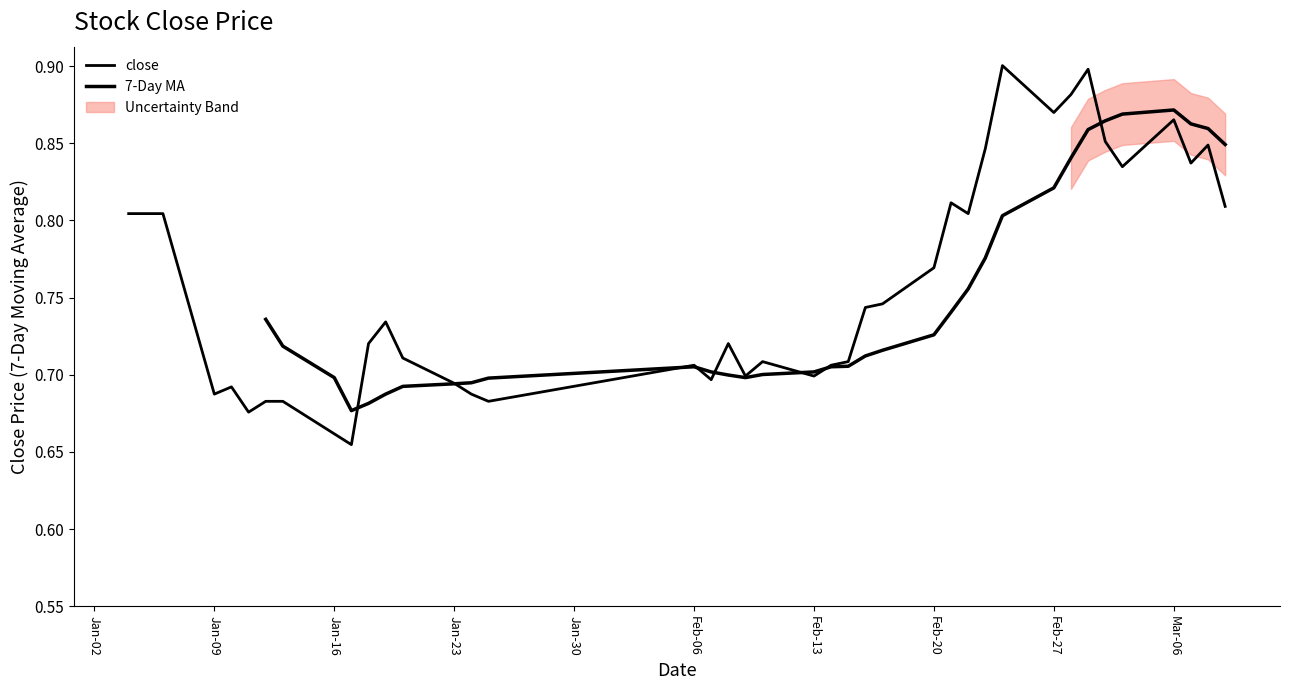

Reading left to right, list all the values displayed in this chart.

0.8	0.8	0.8	0.7	0.7	0.7	0.7	0.7	0.7	0.7	0.7	0.7	0.7	0.7	0.7	0.7	0.7	0.7	0.7	0.7	0.7	0.7	0.7	0.7	0.7	0.7	0.8	0.8	0.8	0.8	0.9	0.9	0.9	0.9	0.9	0.8	0.9	0.8	0.8	0.8